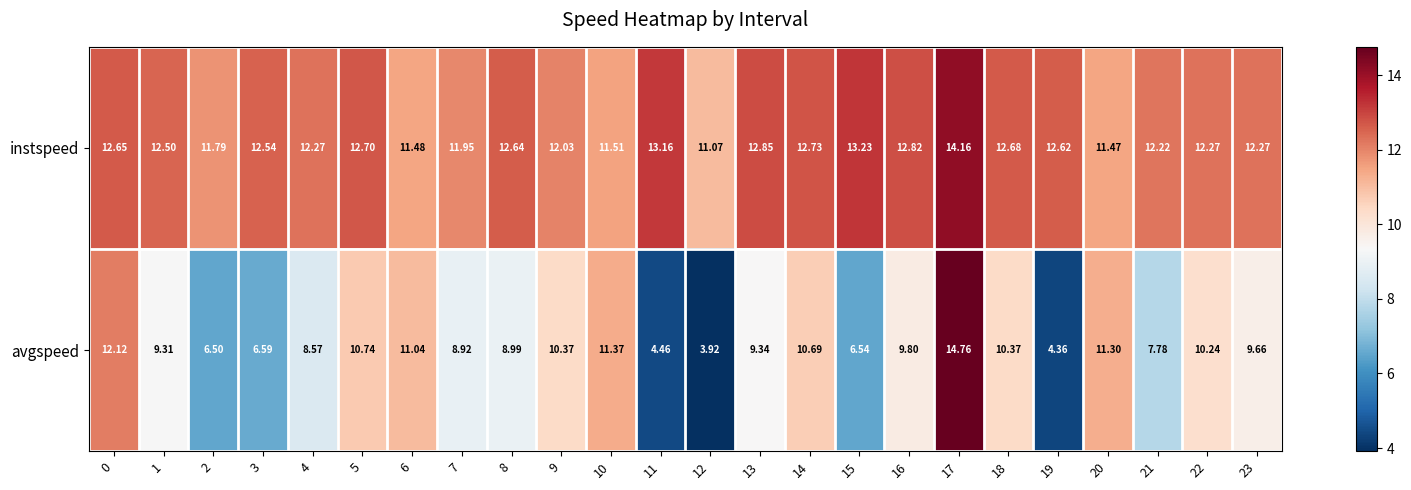

What is the total value across all series at 13?

22.2